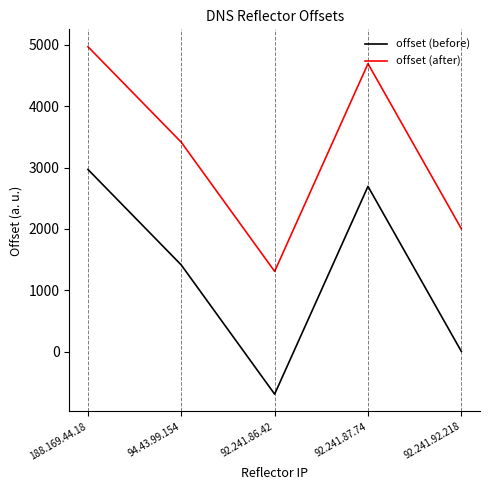

How many series are shown in this chart?

2